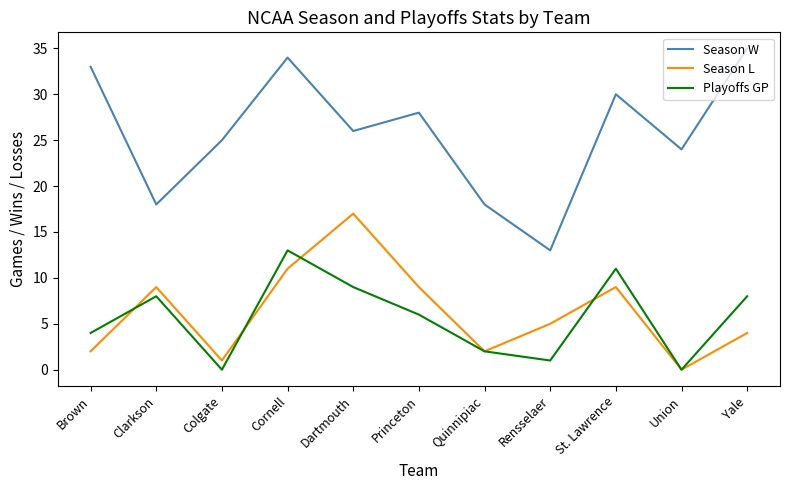

True or false: Playoffs GP and Season W cross at least once.

False